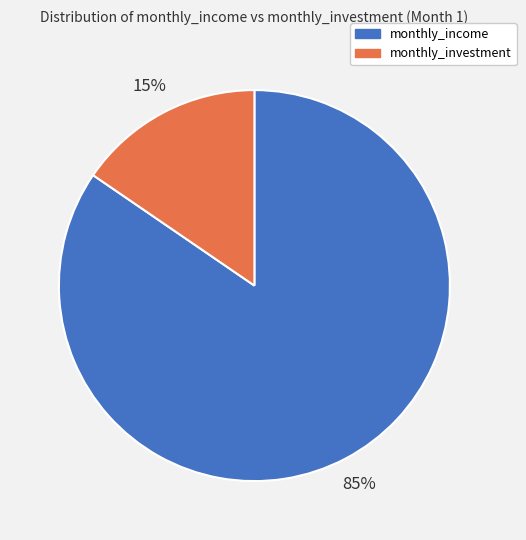

Is the sum of monthly_income and monthly_investment greater than half?

Yes